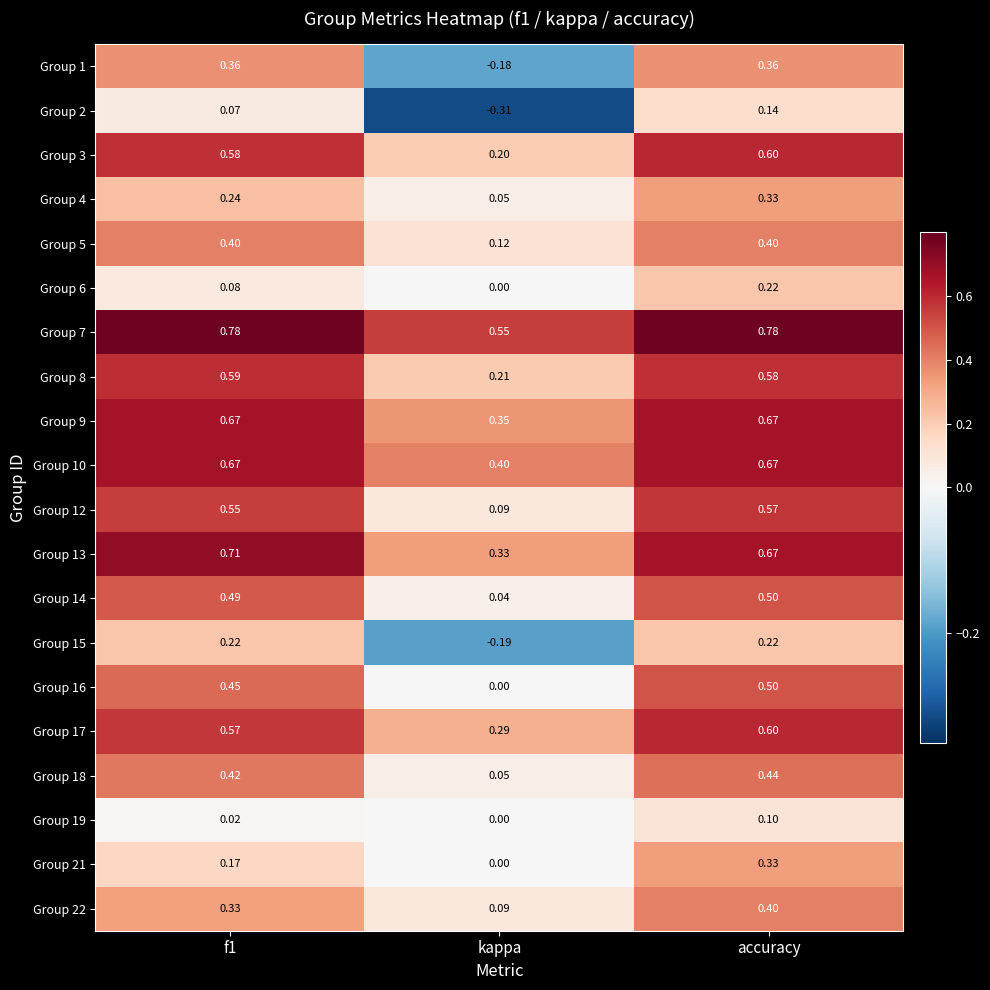

How many distinct data groups are displayed?

20